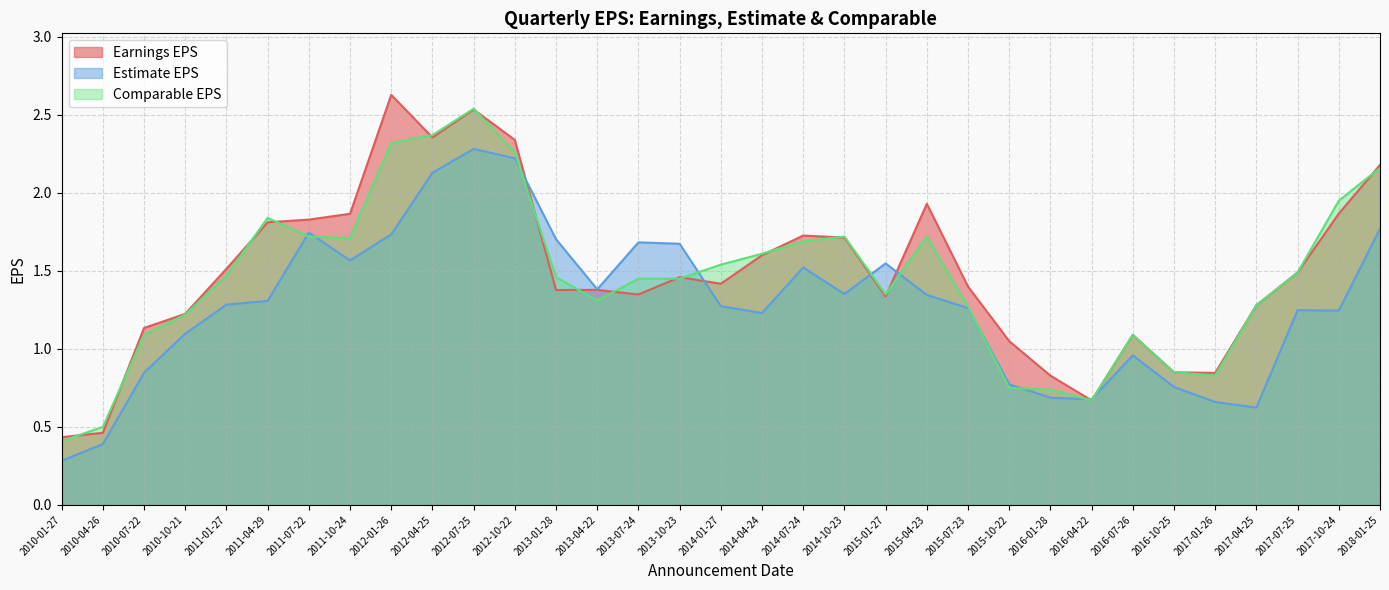

The value of Earnings EPS at 2017-10-24 is 2.5. True or false?

False